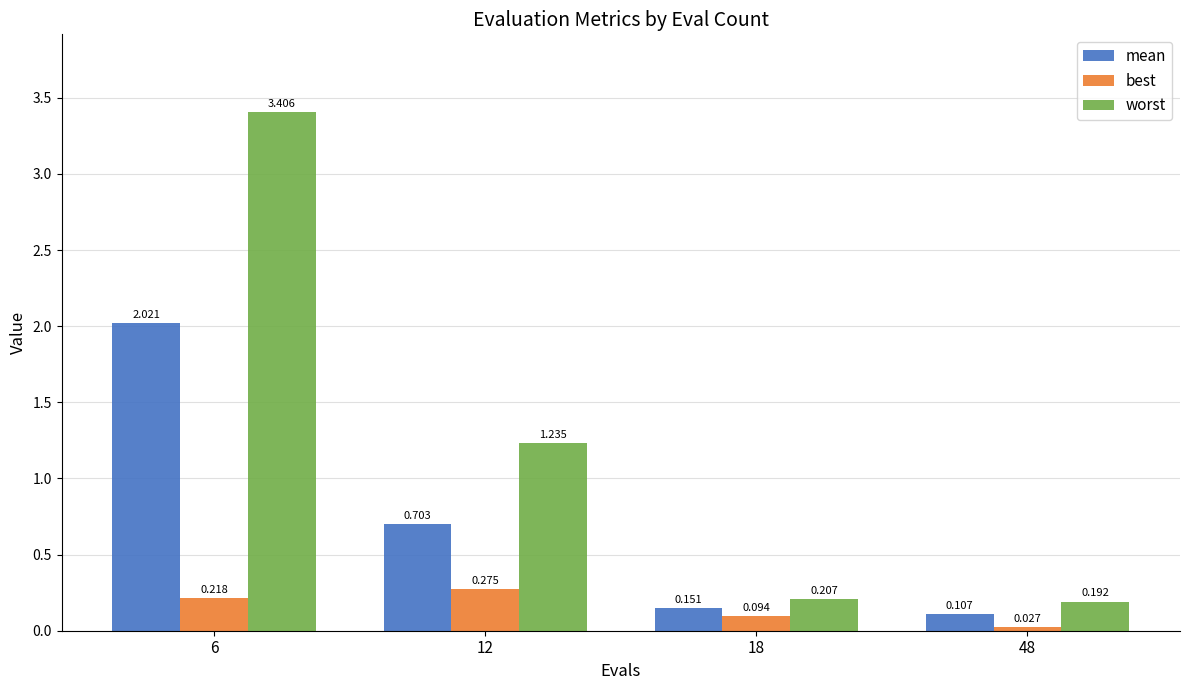

What are all the series names shown in the legend?

mean, best, worst